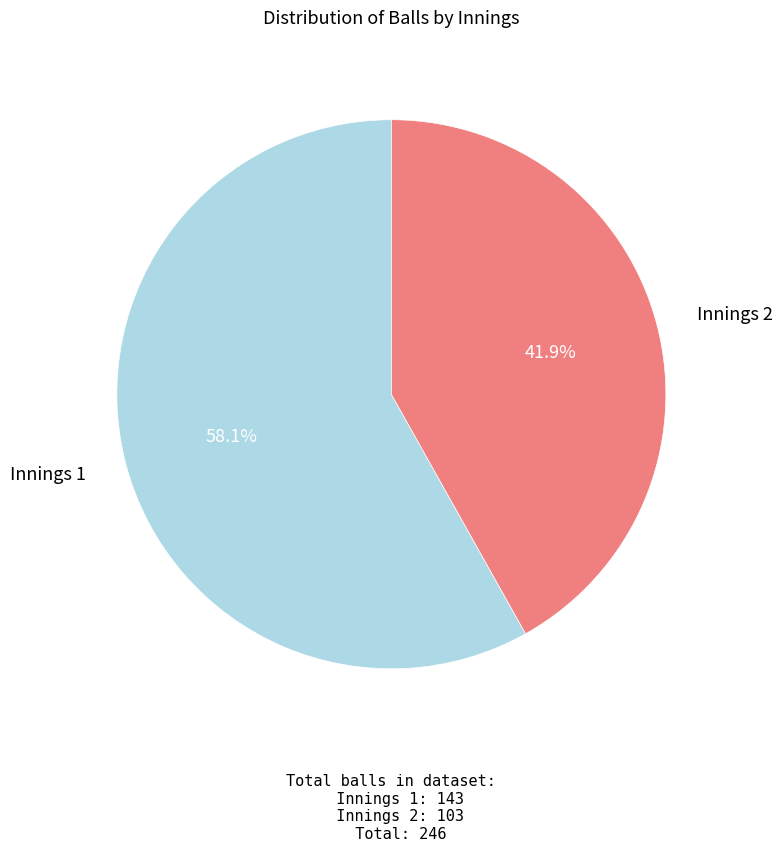

Is there a majority slice in this chart?

Yes